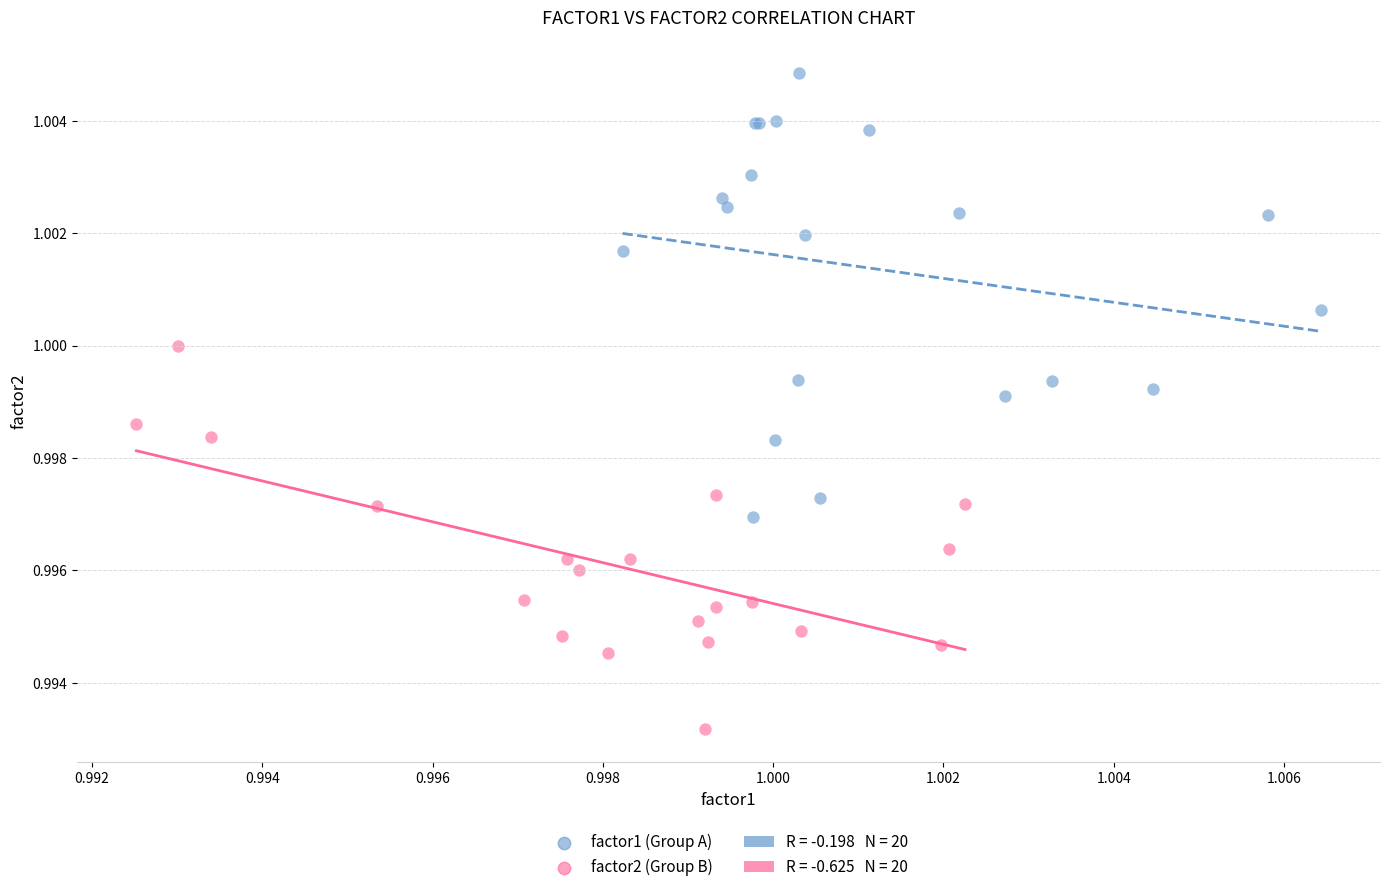

Which series has the widest spread of Y values?

factor1 (Group A)